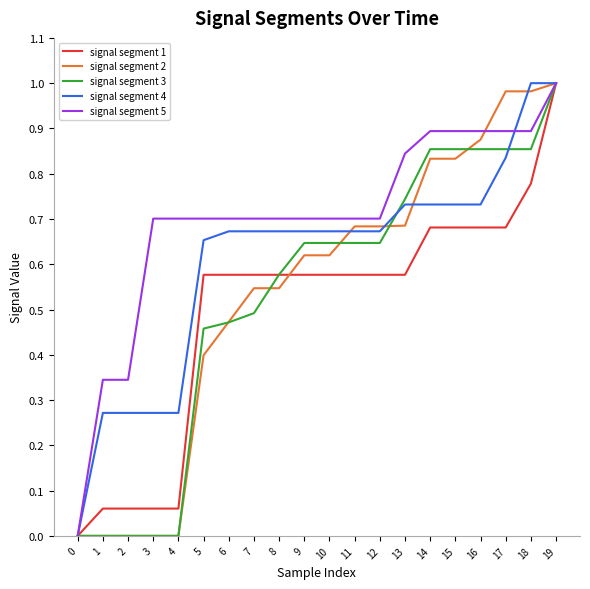

The value of signal segment 4 at 5 is 1.1. True or false?

False